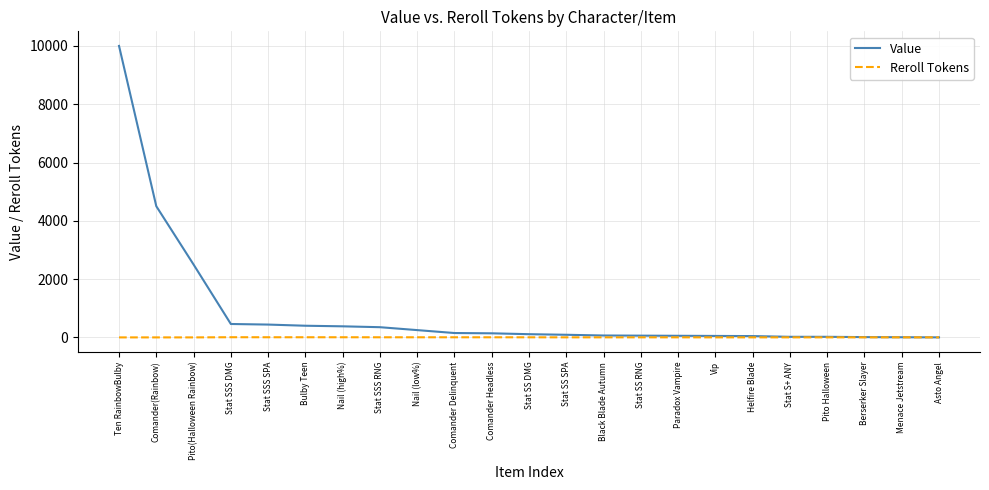

What are all the series names shown in the legend?

Value, Reroll Tokens